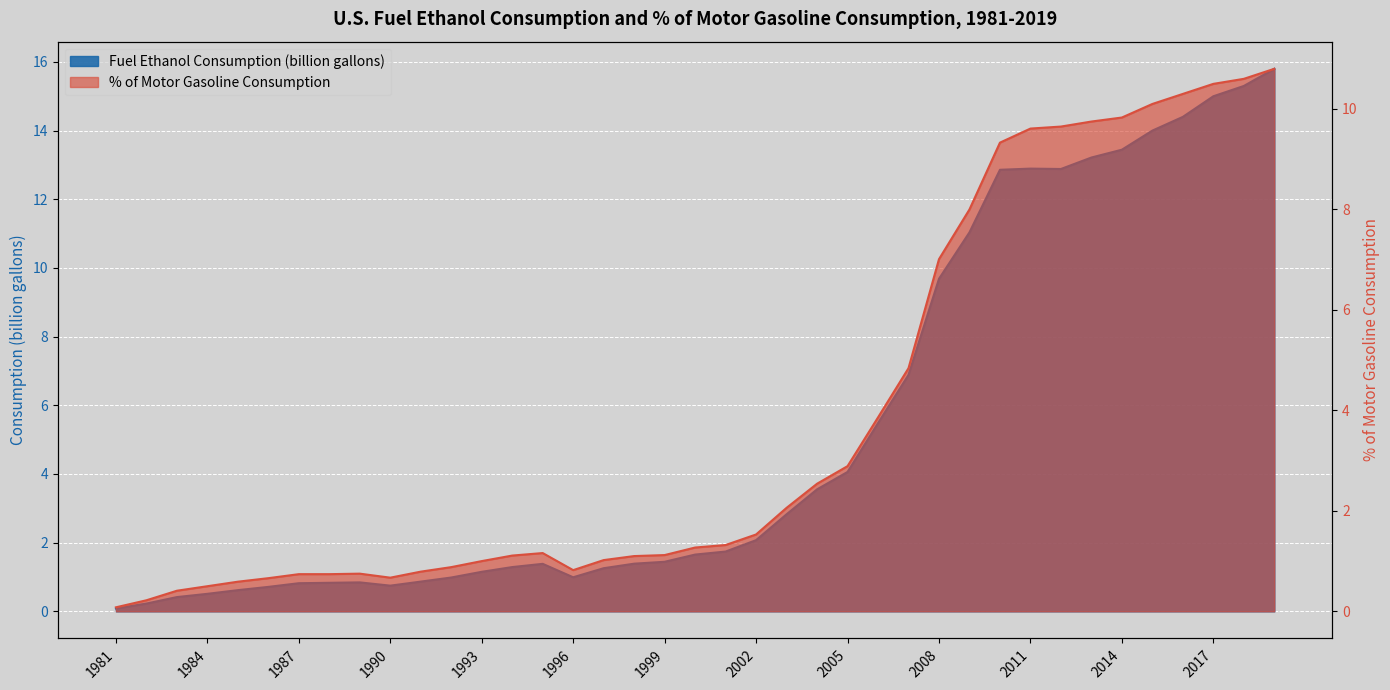

What value does the % of Motor Gasoline Consumption series have at 2009?

8.0